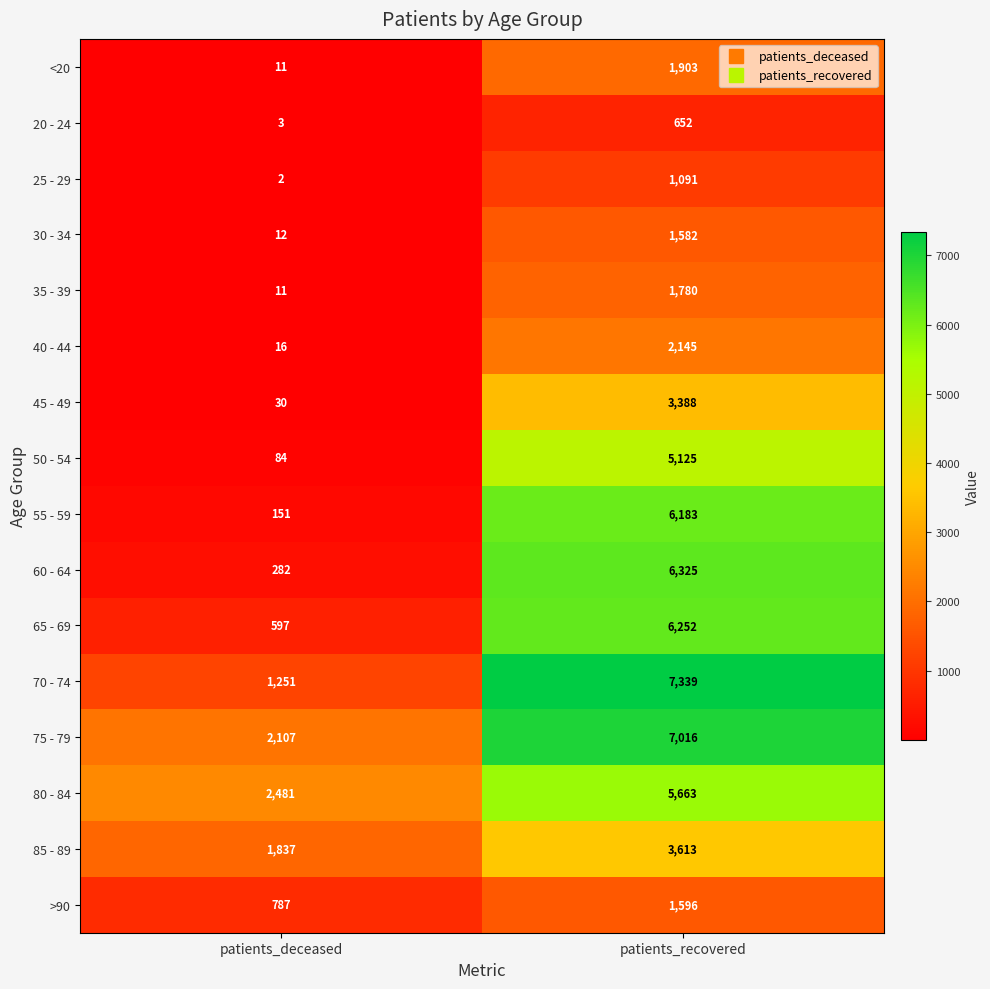

What is the difference between the maximum and minimum values in the 35 - 39 series?

1769